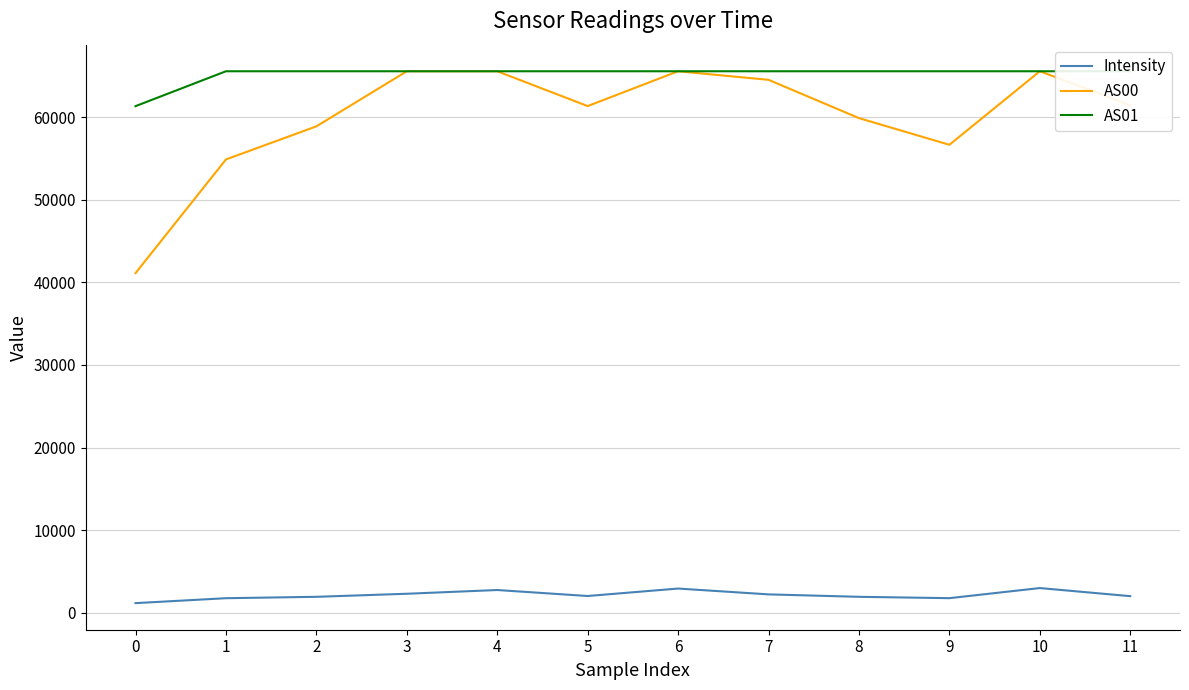

What is the highest value of the Intensity series?

3001.1